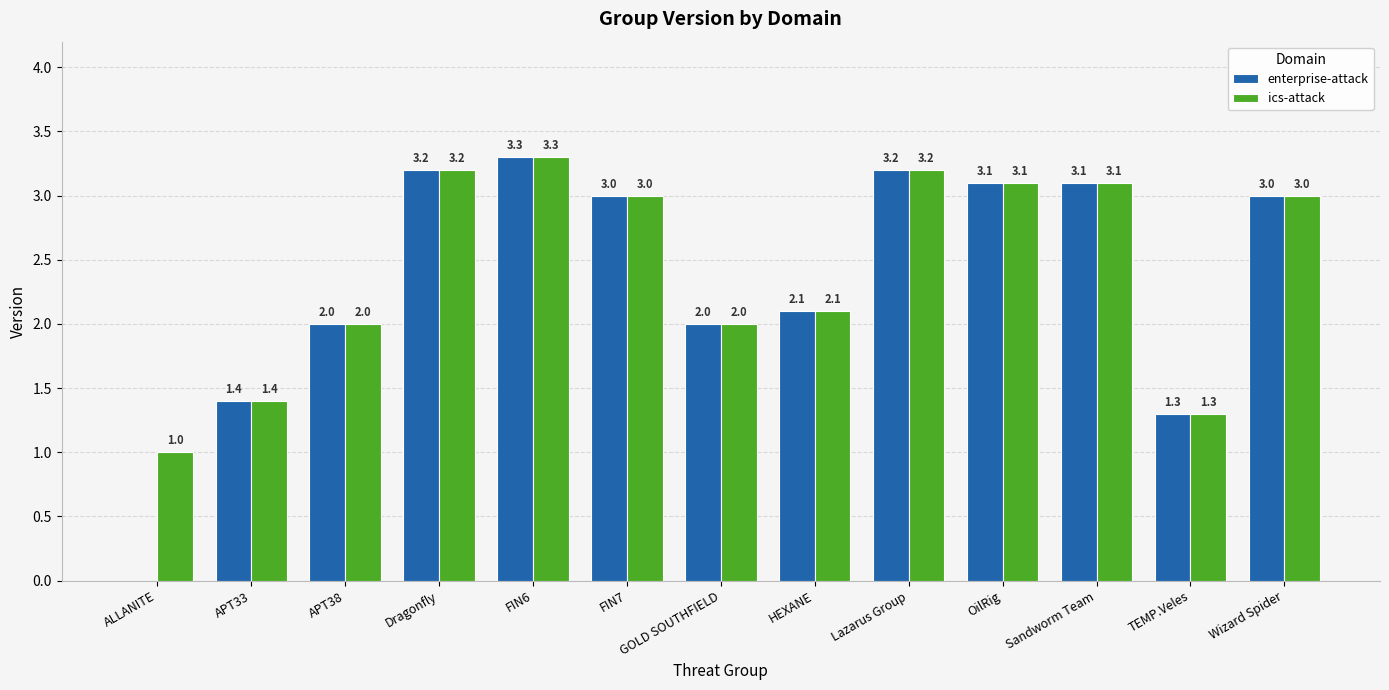

What is the sum of the ics-attack values at APT38 and FIN7?

5.0